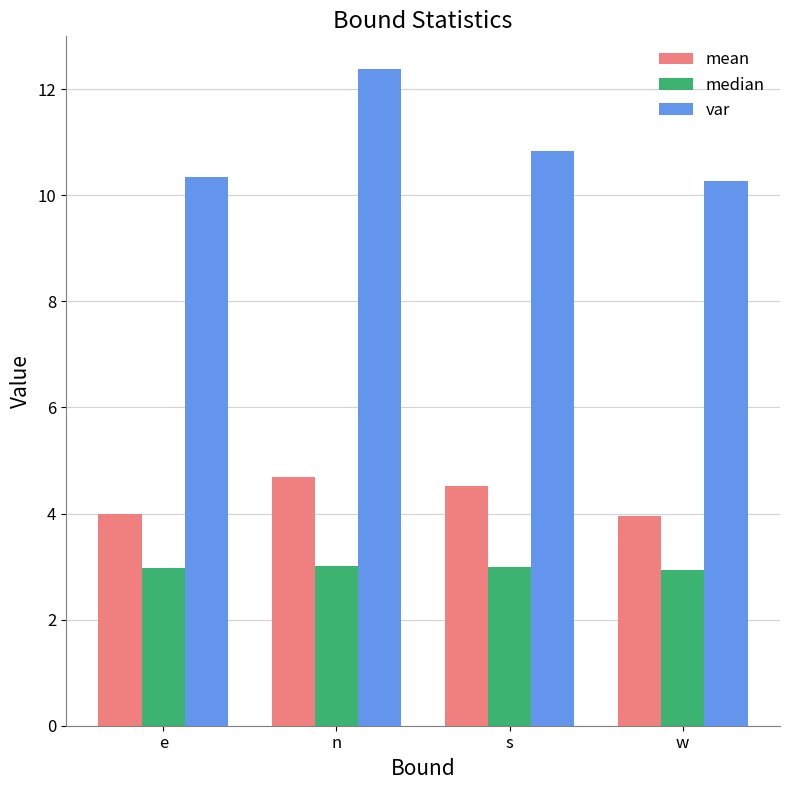

What is the sum of all median values?

11.9